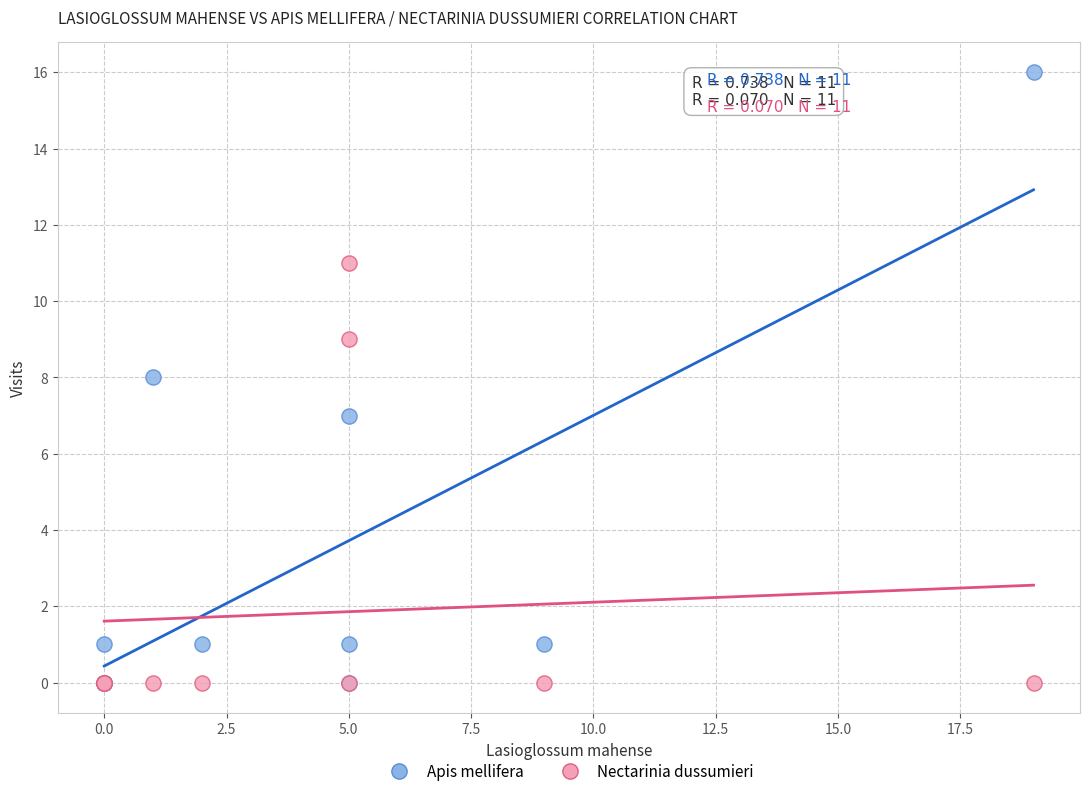

In the Nectarinia dussumieri series, what Y value is closest to 5?

9